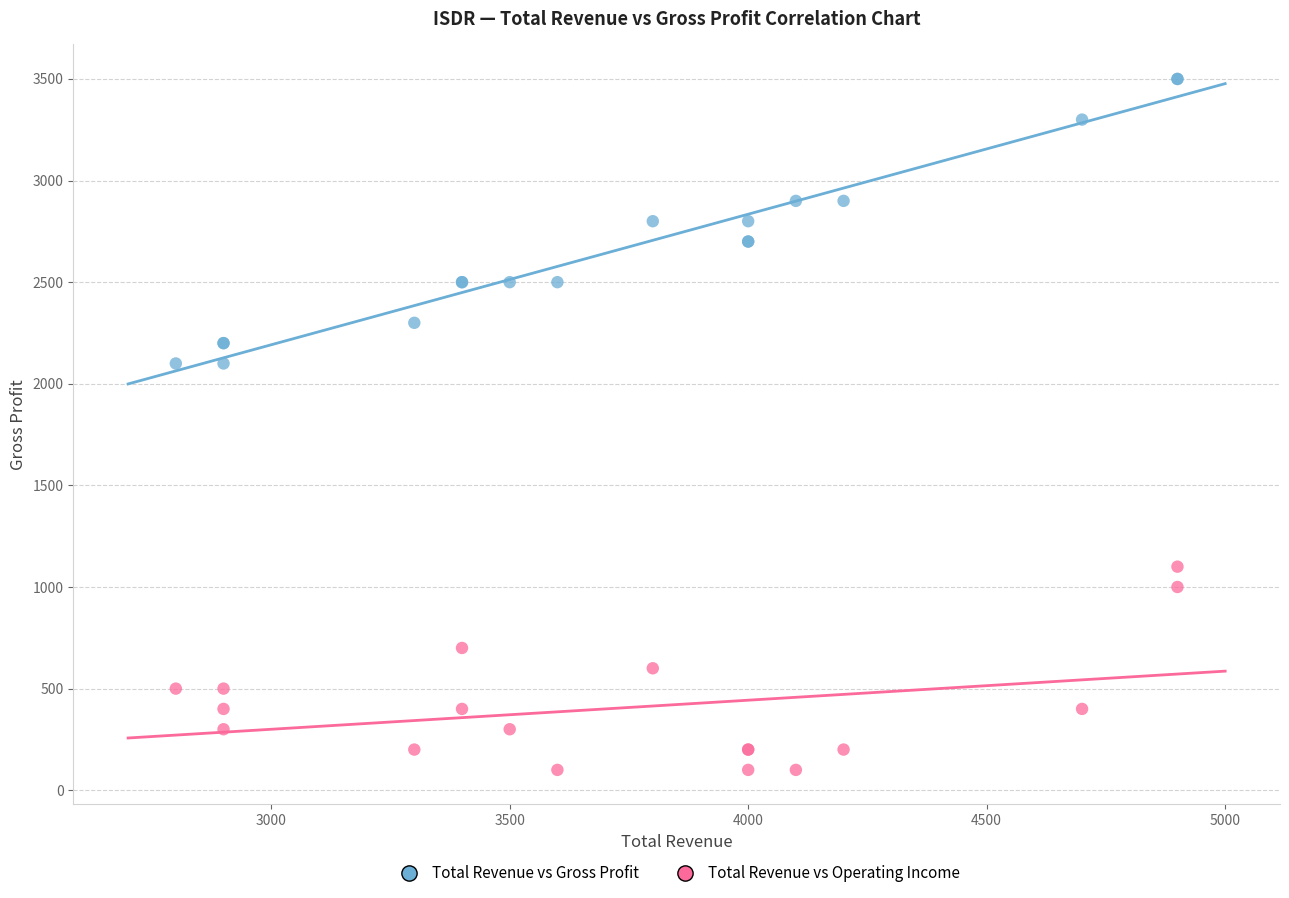

Which series has the largest Y range (max minus min)?

Total Revenue vs Gross Profit